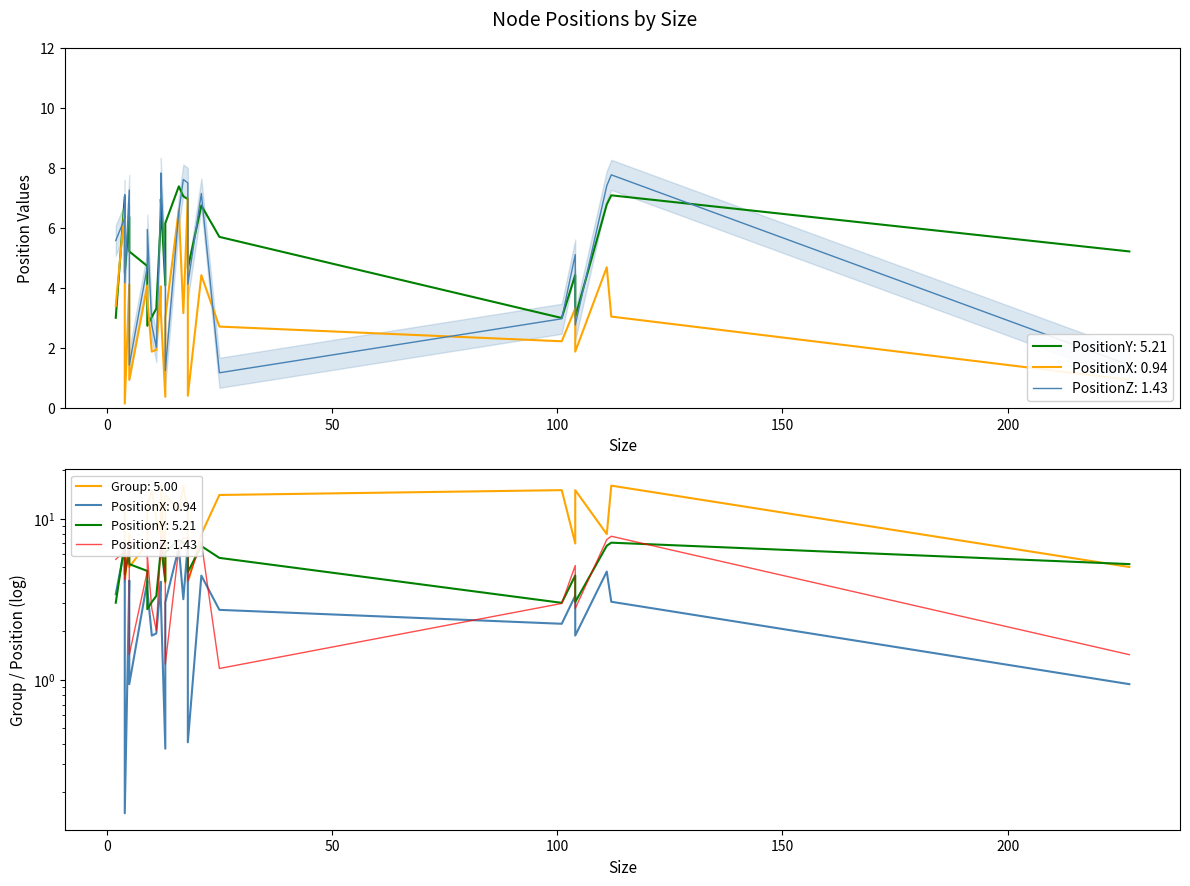

What is the average value of the PositionY series?

5.3